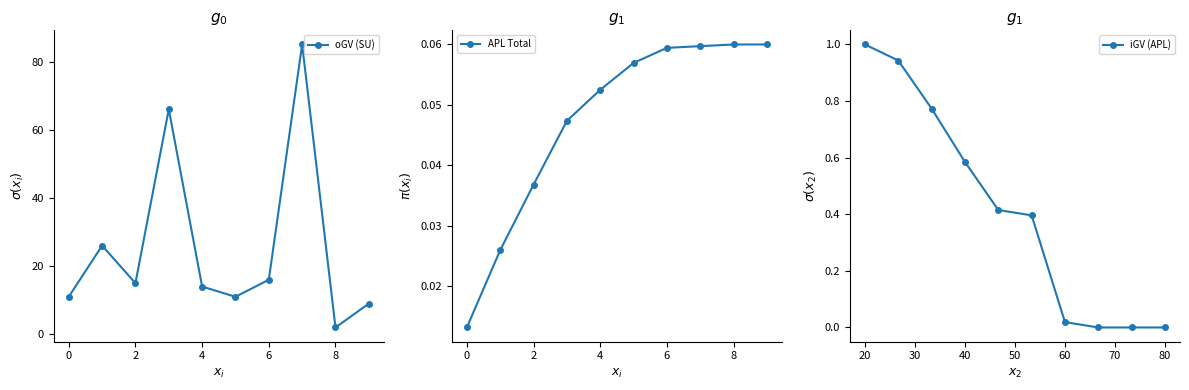

What is the maximum value for iGV (APL)?

1.0